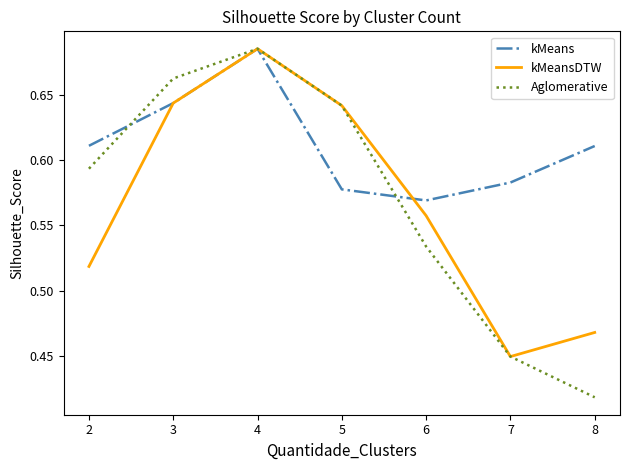

The value of Aglomerative at 3 is 1.0. True or false?

False